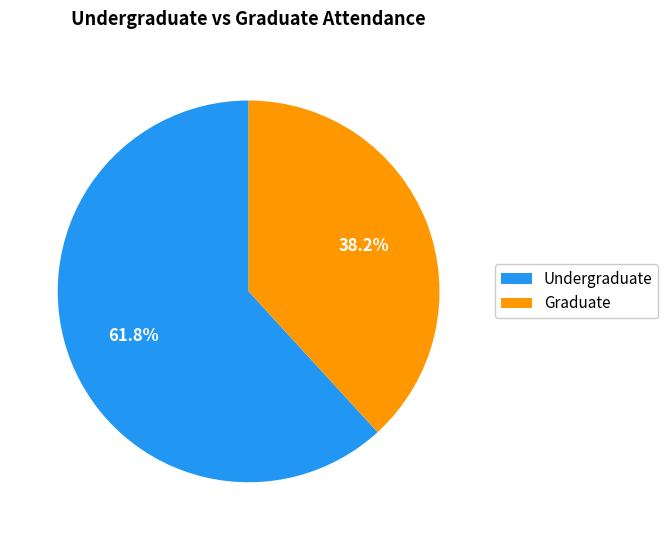

To the nearest percent, what is the difference between the largest and smallest slice percentages?

24%